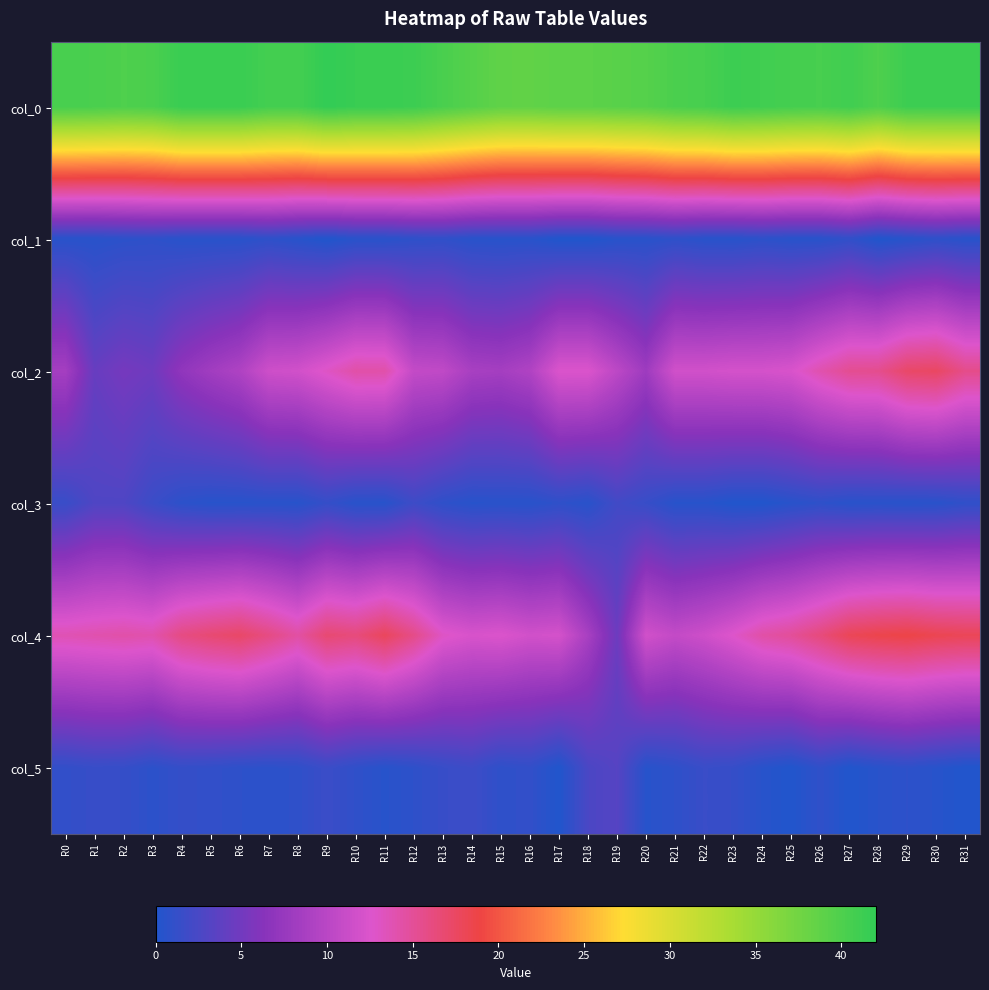

What is the spread (max minus min) of values at R23?

41.2